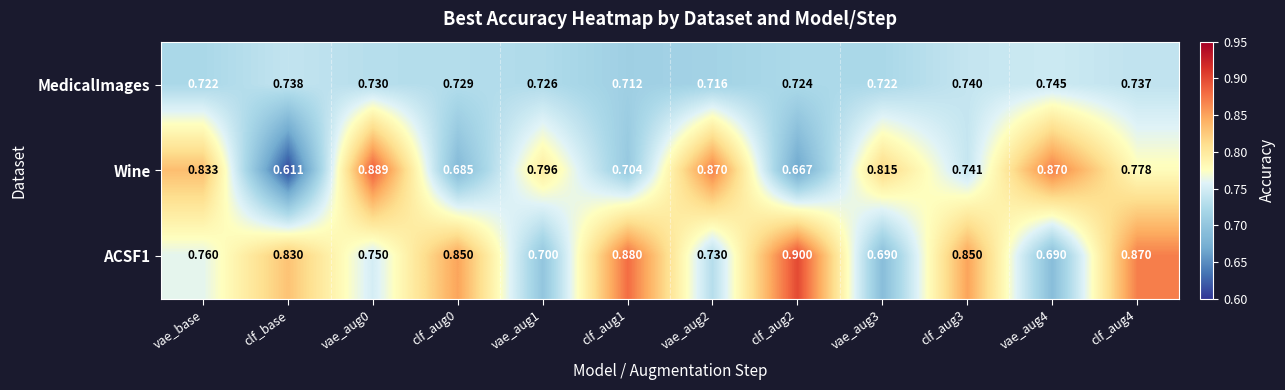

At which label is Wine closest to 0?

clf_base